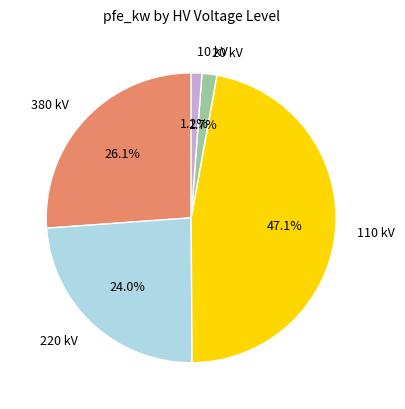

Is there a majority slice in this chart?

No